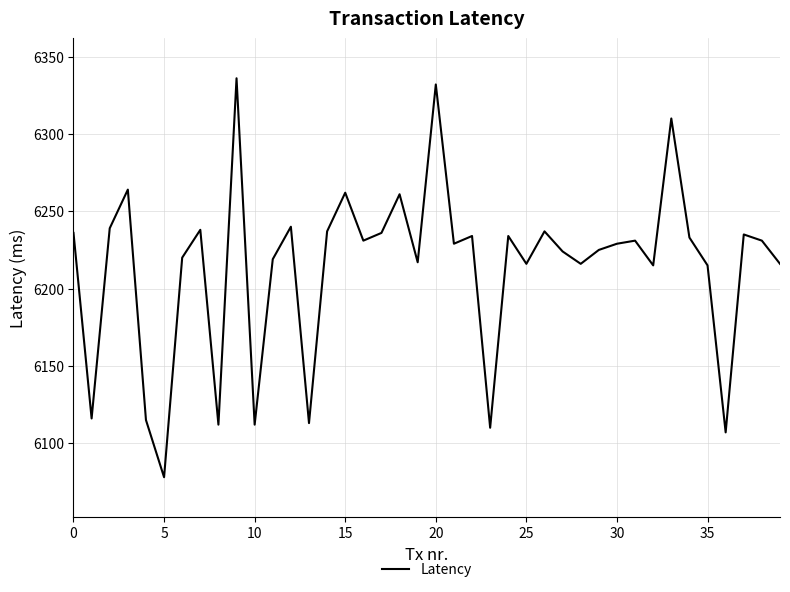

What is the difference between the maximum and minimum values?

258